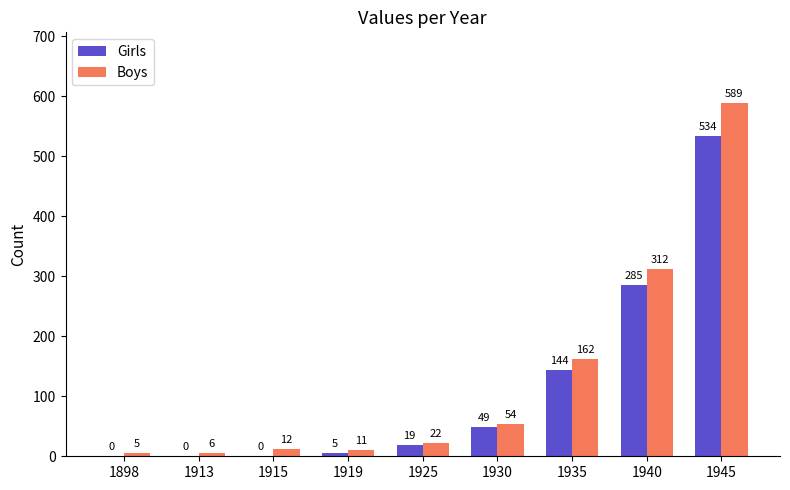

How many positive values does the Girls series have?

6